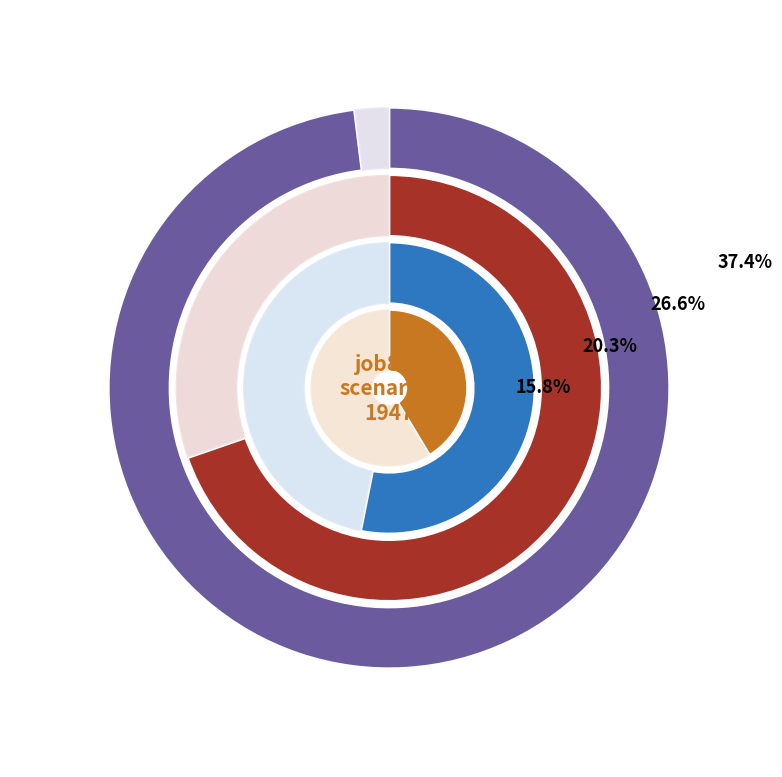

The B51 slice represents 21% of the pie. True or false?

False